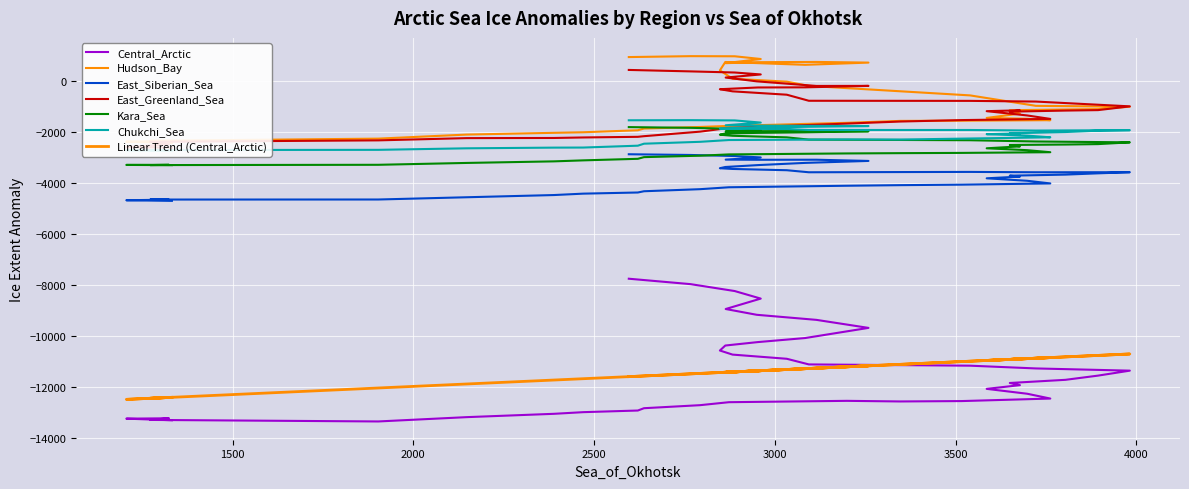

Reading left to right, transcribe all the data shown in this chart.

Central_Arctic: -13304	-13241	-13227	-13291	-13351	-13182	-13051	-12986	-12922	-12831	-12712	-12595	-12542	-12566	-12551	-12452	-12263	-12072	-11926	-11841	-11717	-11552	-11357	-11270	-11162	-11112	-10891	-10727	-10567	-10371	-10236	-10077	-9679	-9364	-9165	-8938	-8529	-8233	-7962	-7749
Hudson_Bay: -2419	-2371	-2345	-2337	-2251	-2092	-2023	-2001	-1923	-1855	-1793	-1752	-1631	-1555	-1547	-1527	-1472	-1439	-1267	-1135	-1108	-1092	-998	-964	-554	-181	-15	101	427	757	712	646	733	759	749	711	874	981	986	950
East_Siberian_Sea: -4694	-4669	-4646	-4642	-4640	-4552	-4465	-4410	-4365	-4316	-4235	-4160	-4100	-4077	-4057	-4009	-3905	-3808	-3741	-3705	-3663	-3613	-3569	-3571	-3557	-3571	-3491	-3441	-3412	-3364	-3290	-3203	-3126	-3079	-3081	-3075	-2989	-2934	-2892	-2864
East_Greenland_Sea: -2604	-2585	-2472	-2376	-2319	-2231	-2225	-2205	-2180	-2155	-1977	-1831	-1661	-1580	-1523	-1477	-1341	-1173	-1140	-1192	-1150	-1132	-984	-796	-769	-765	-527	-395	-311	-302	-243	-238	-181	-183	-3	146	268	344	388	445
Kara_Sea: -3291	-3283	-3279	-3289	-3278	-3205	-3143	-3104	-3043	-2977	-2921	-2870	-2832	-2821	-2811	-2784	-2704	-2630	-2555	-2500	-2483	-2466	-2397	-2363	-2314	-2289	-2201	-2139	-2097	-2049	-2025	-2003	-1962	-1951	-1959	-1967	-1905	-1868	-1827	-1799
Chukchi_Sea: -2723	-2706	-2697	-2699	-2691	-2631	-2604	-2601	-2528	-2450	-2376	-2306	-2283	-2287	-2251	-2199	-2133	-2076	-2047	-2043	-1992	-1938	-1919	-1934	-1912	-1912	-1875	-1863	-1861	-1854	-1822	-1787	-1757	-1750	-1740	-1727	-1621	-1536	-1526	-1531